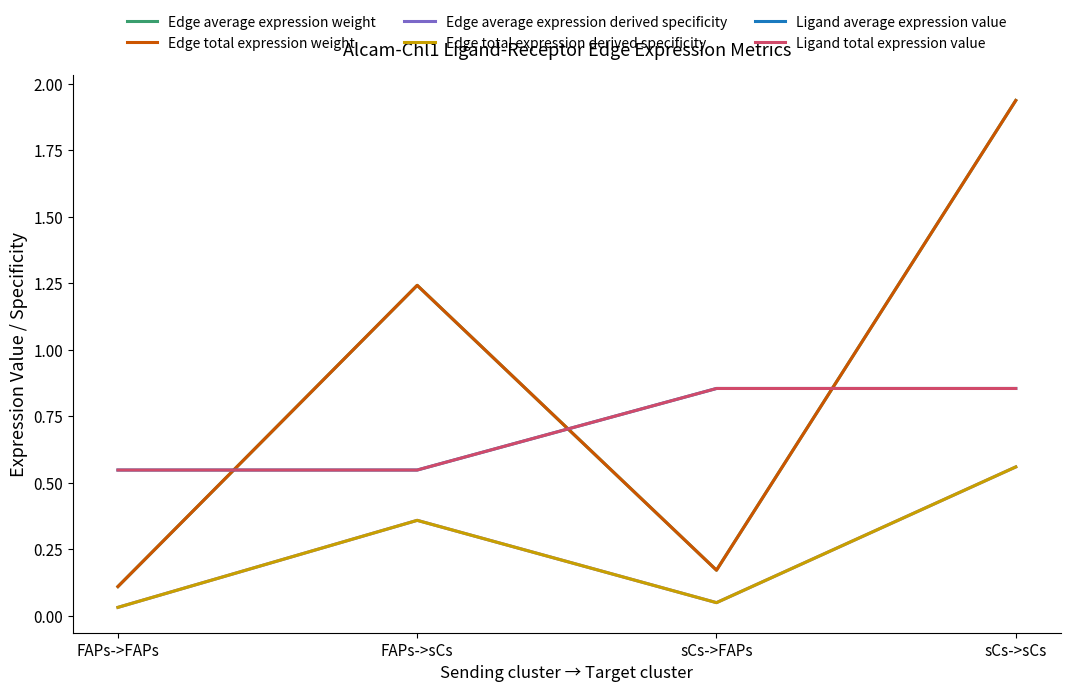

Does the chart have visible grid lines?

No